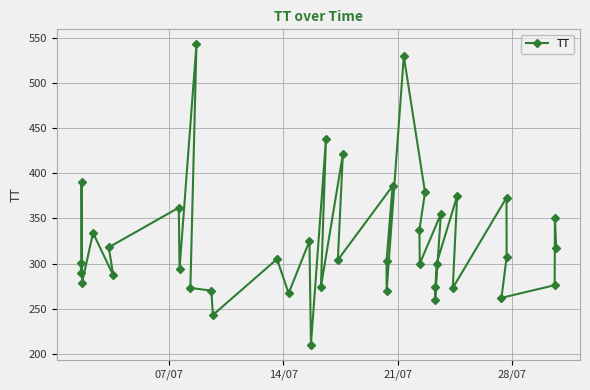

What is the smallest value displayed?

210